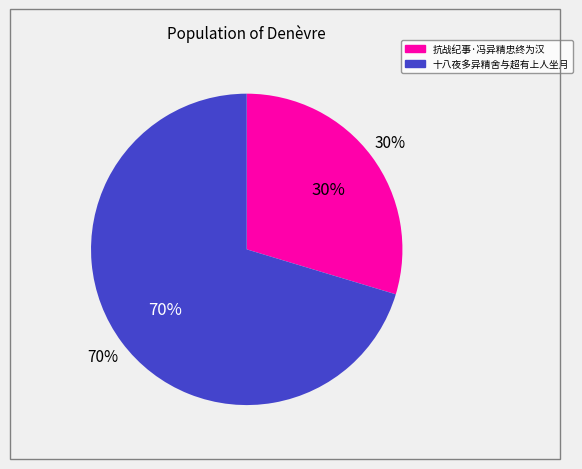

Is the sum of 十八夜多异精舍与超有上人坐月 and 抗战纪事·冯异精忠终为汉 greater than half?

Yes